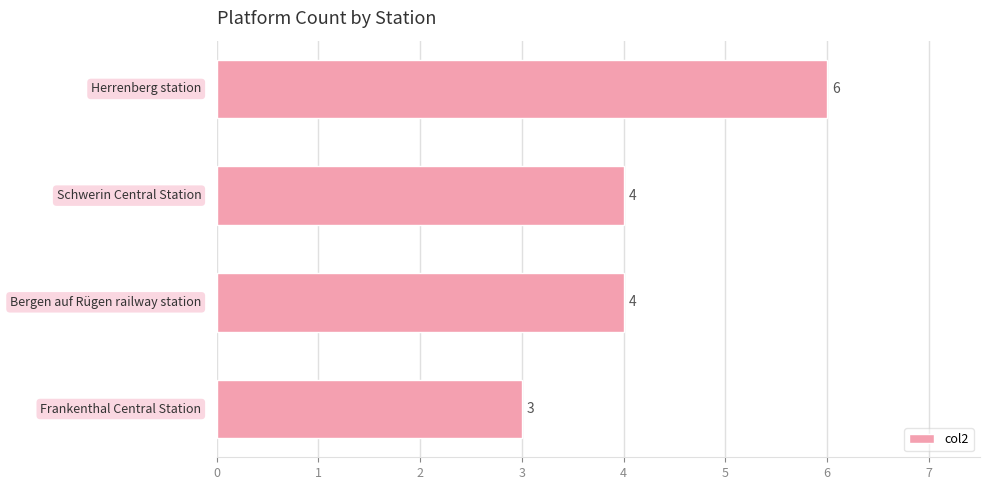

What is the average value?

4